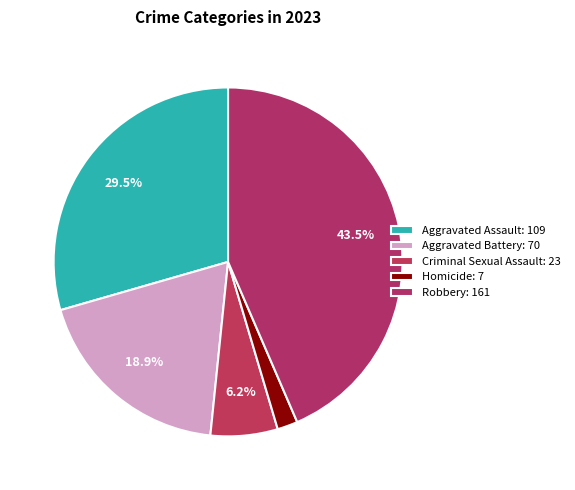

To the nearest percent, what percentage of the pie is Aggravated Battery?

19%